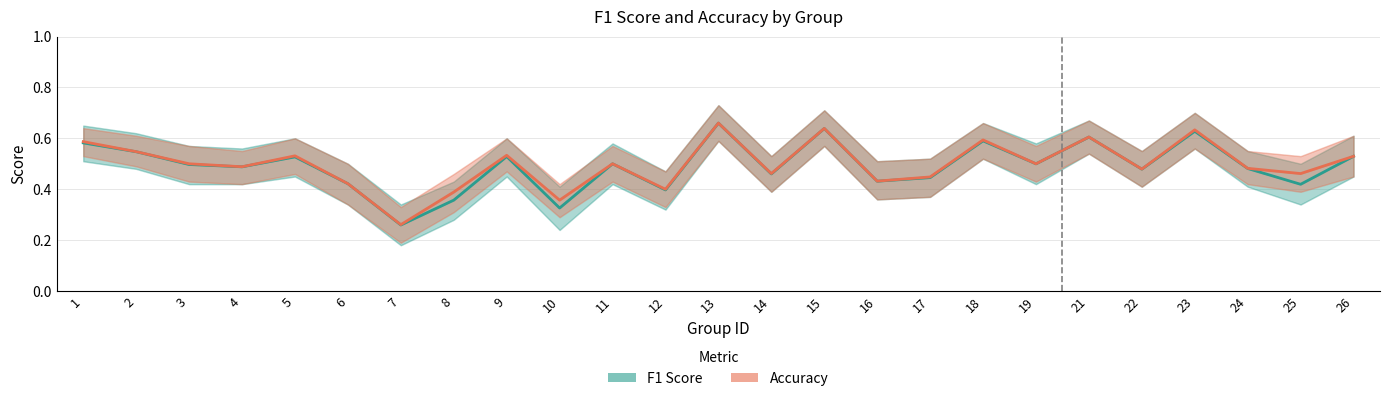

Where is the first local minimum for F1 Score?

4